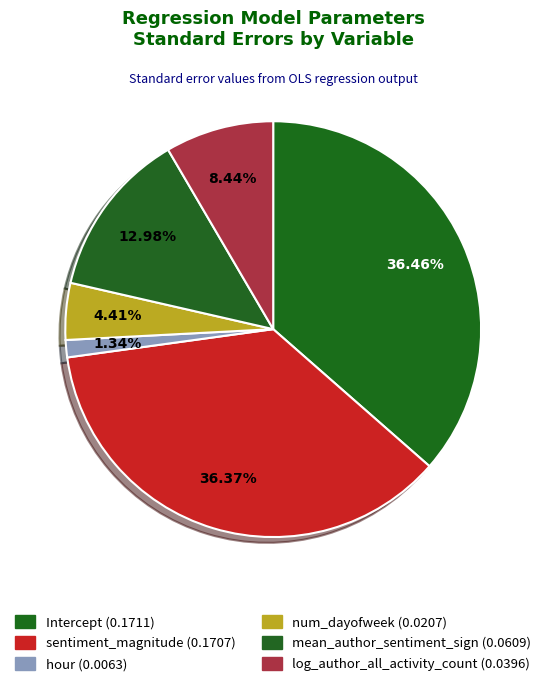

How many segments does this pie chart have?

6